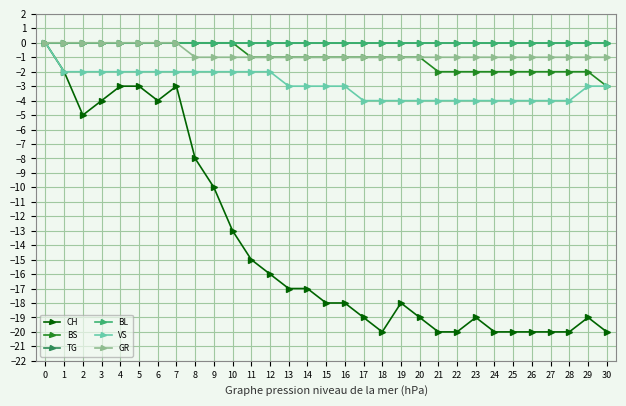

True or false: TG and VS cross at least once.

False